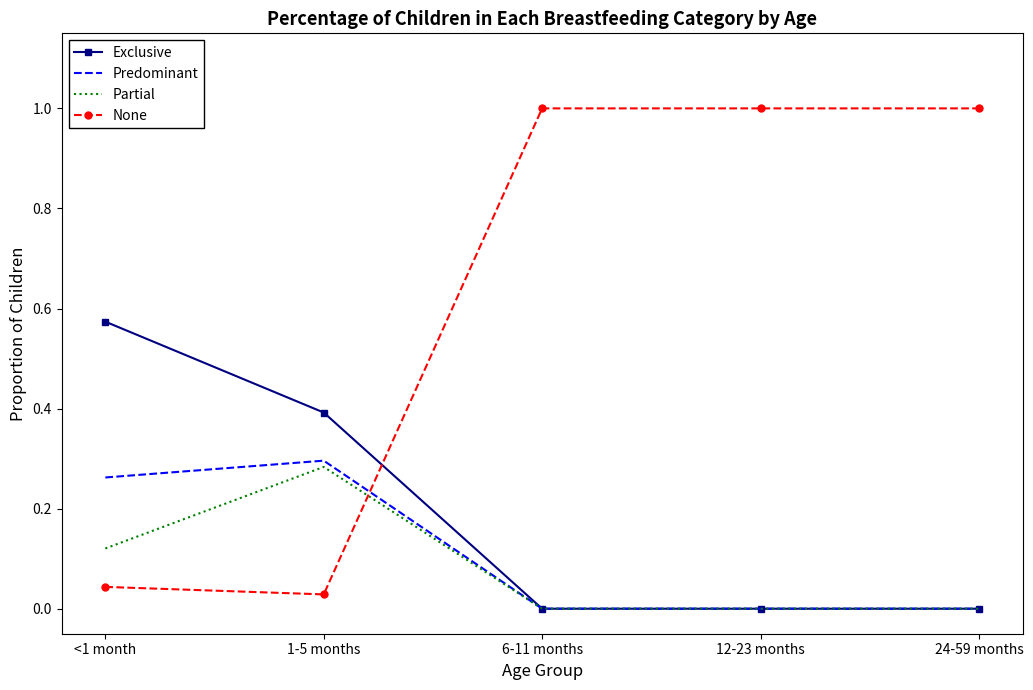

What is the total value across all series at 12-23 months?

1.0